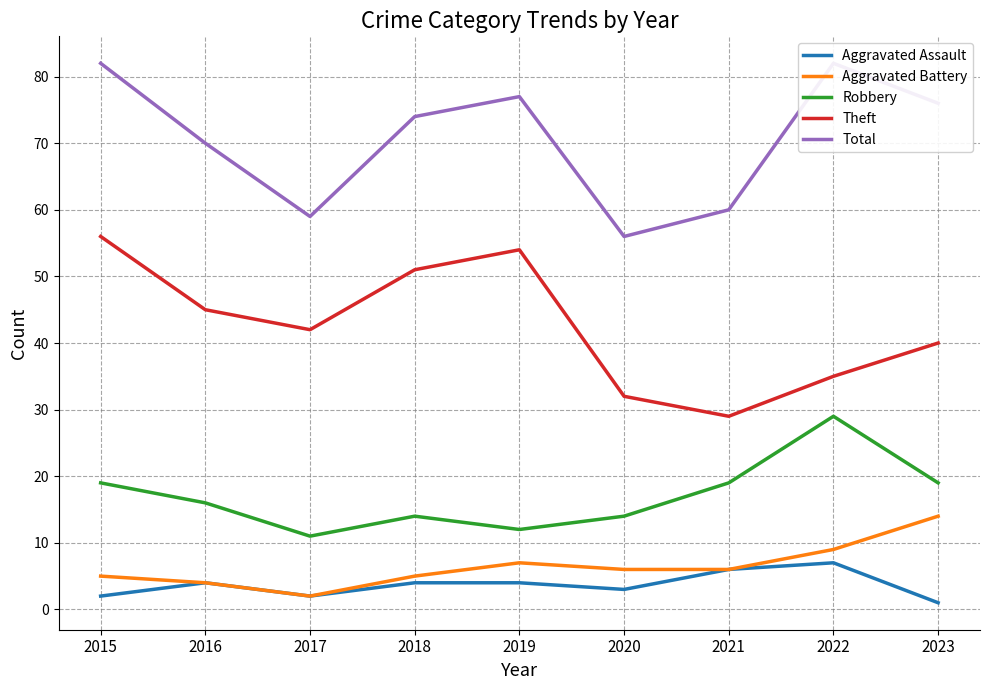

What is the greatest value displayed?

82